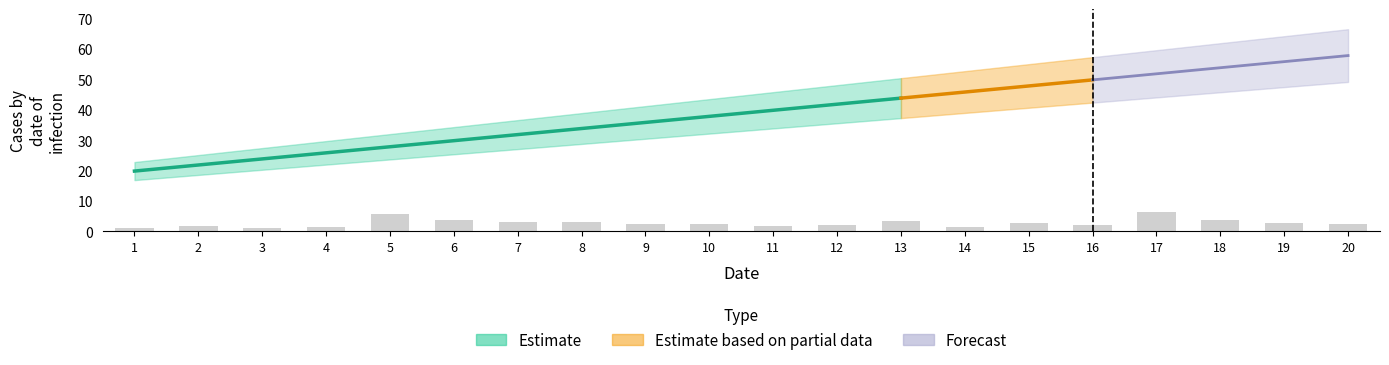

Rank the categories by value from highest to lowest.

20, 19, 18, 17, 16, 15, 14, 13, 12, 11, 10, 9, 8, 7, 6, 5, 4, 3, 2, 1